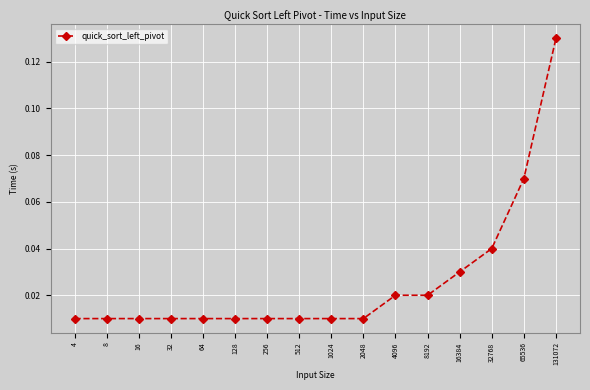

Count the number of data series in this chart.

1